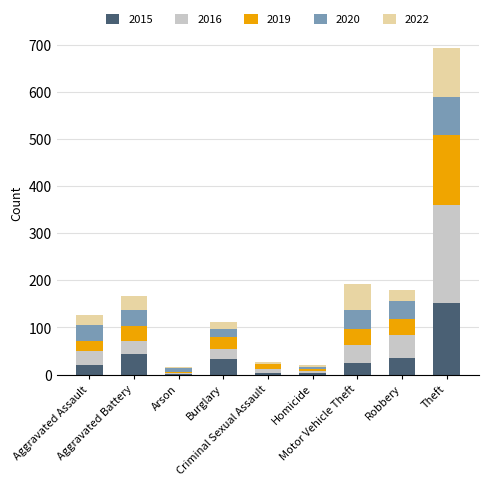

What is the highest value of the 2015 series?

152